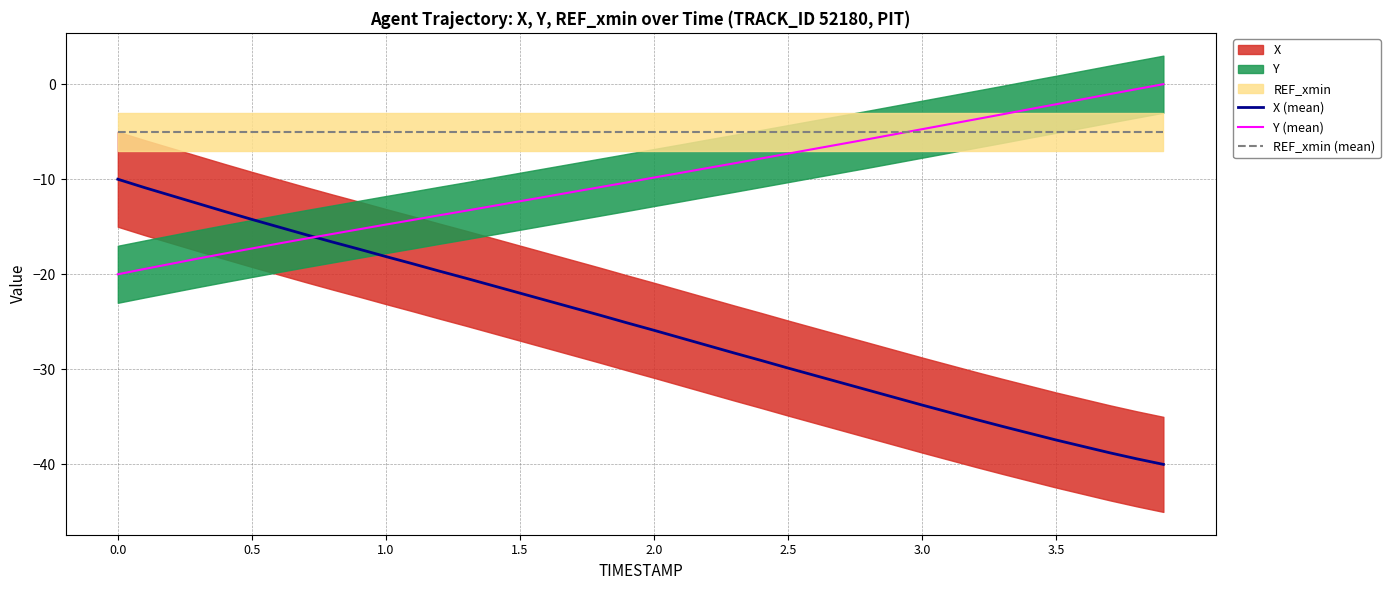

What is the smallest value displayed?

-40.0